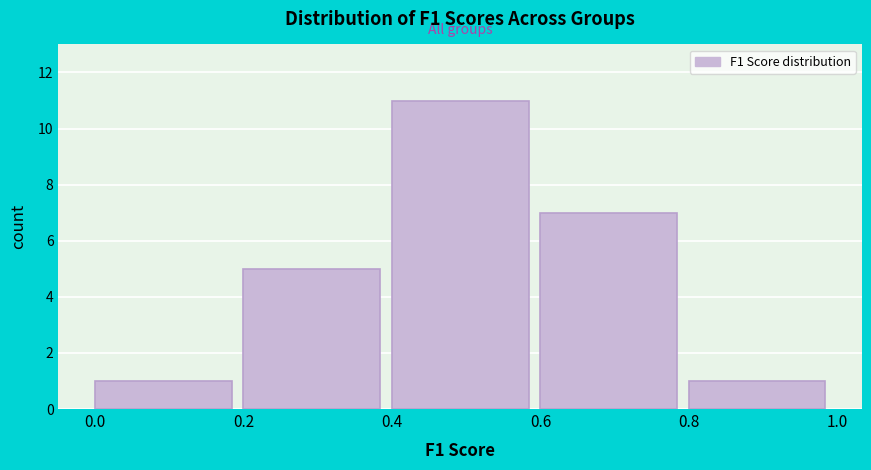

Reading left to right, transcribe this chart: for each bar, give the range it covers on the x-axis and its height. The values are not printed on the chart, so give them approximately, as read against the axis.

0.0 to 0.2: 1
0.2 to 0.4: 5
0.4 to 0.6: 11
0.6 to 0.8: 7
0.8 to 1.0: 1